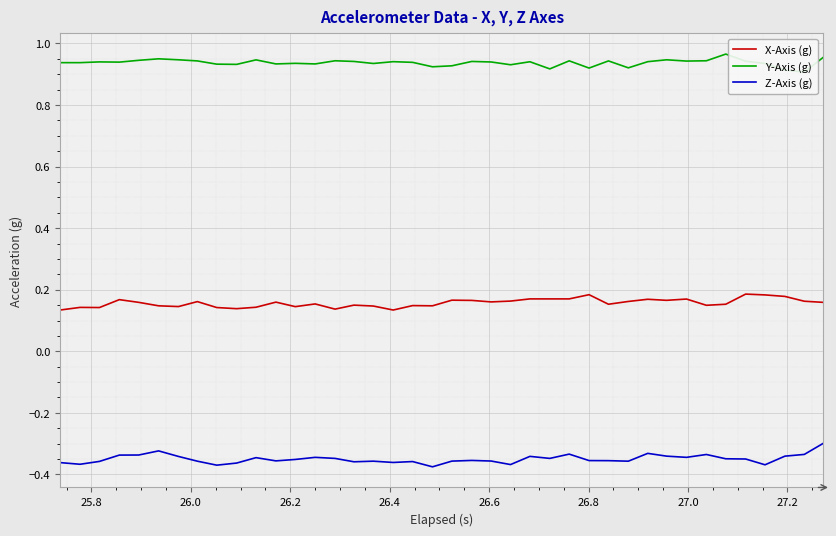

What is the sum of all X-Axis (g) values?

6.3